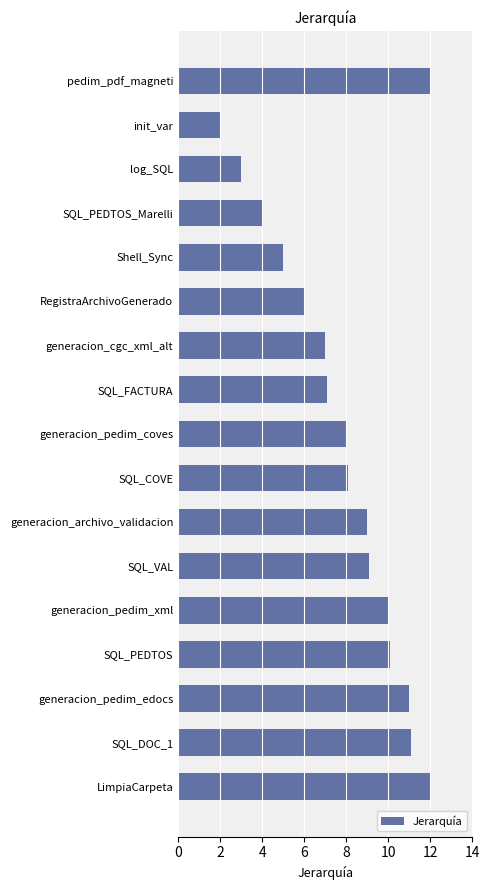

Reading top to bottom, transcribe all the data shown in this chart.

12.0	2.0	3.0	4.0	5.0	6.0	7.0	7.1	8.0	8.1	9.0	9.1	10.0	10.1	11.0	11.1	12.0